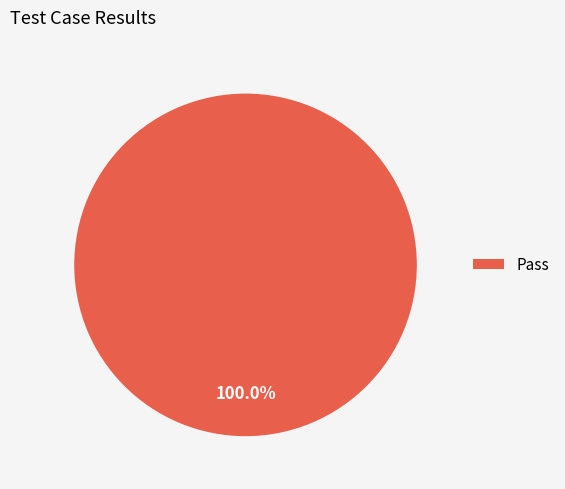

Is it true that Pass is 100% of the pie?

True